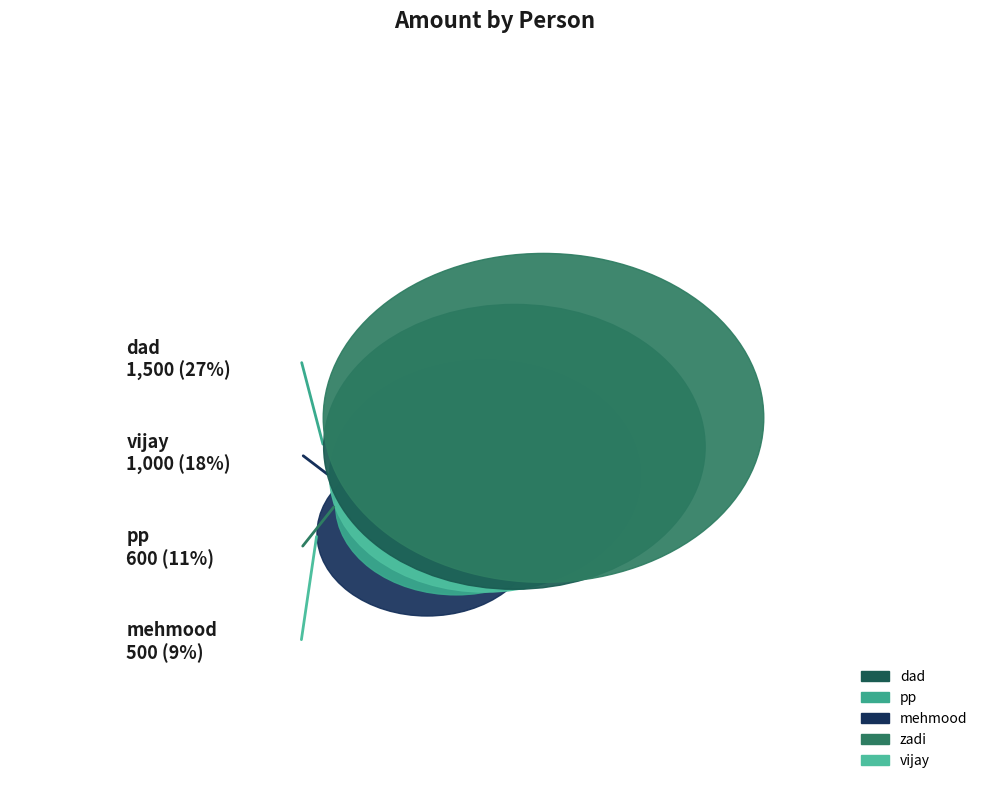

Does any single category account for the majority?

No